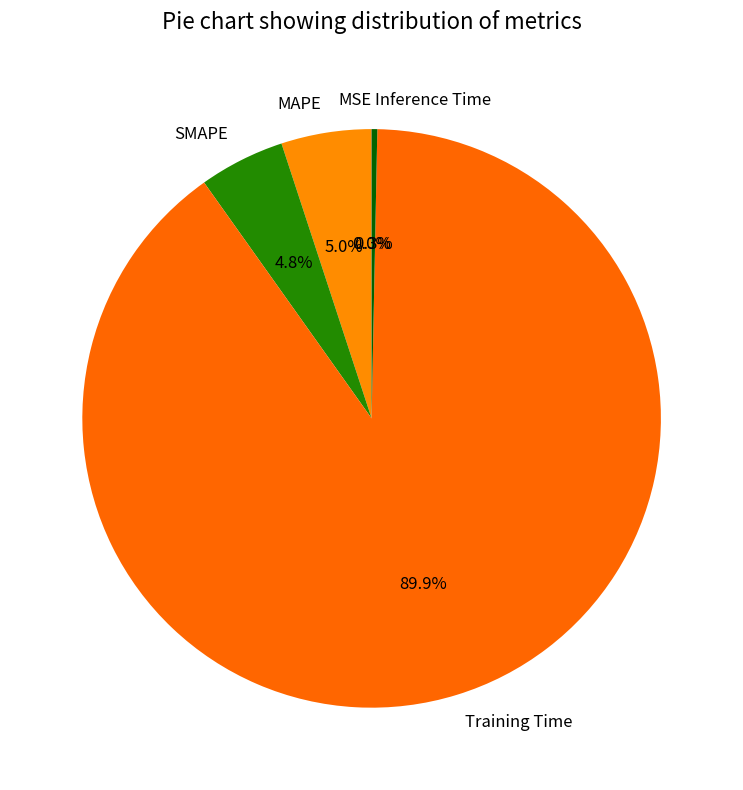

Which slice is the largest?

Training Time